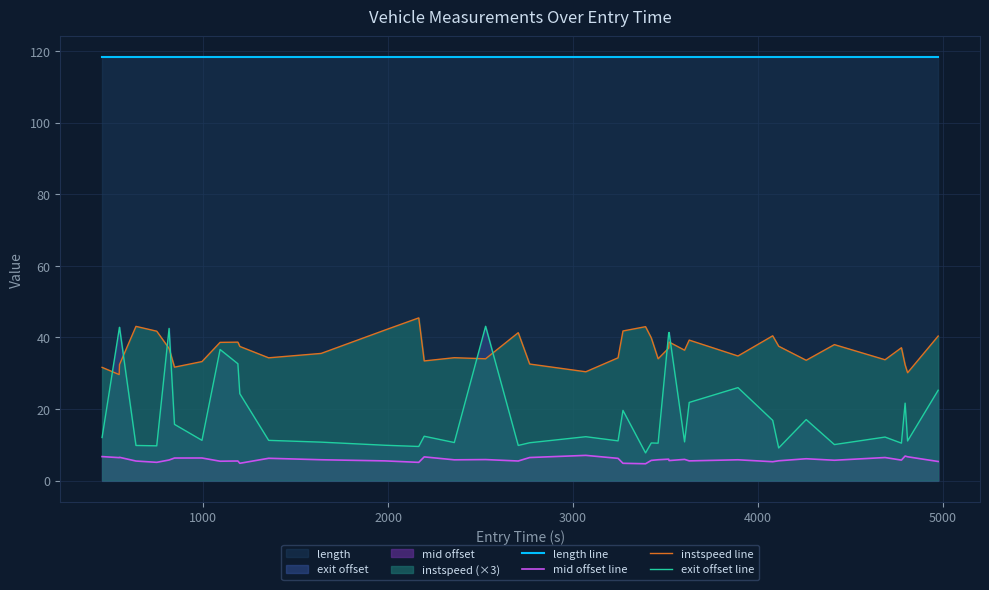

At how many categories does at least one series exceed 28?

40